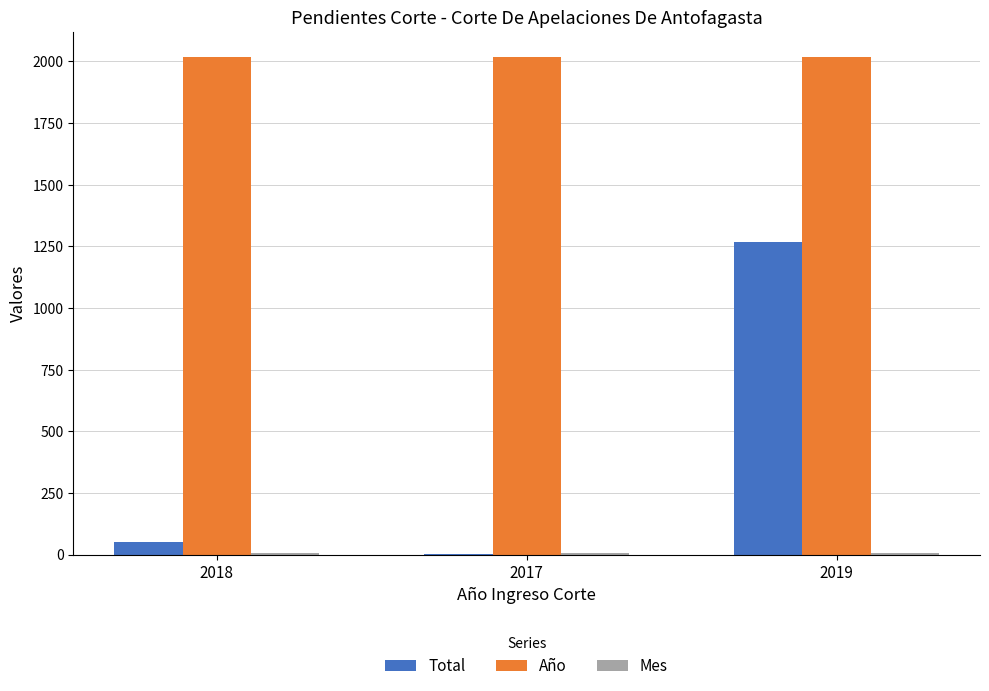

What is the spread (max minus min) of values at 2019?

2013